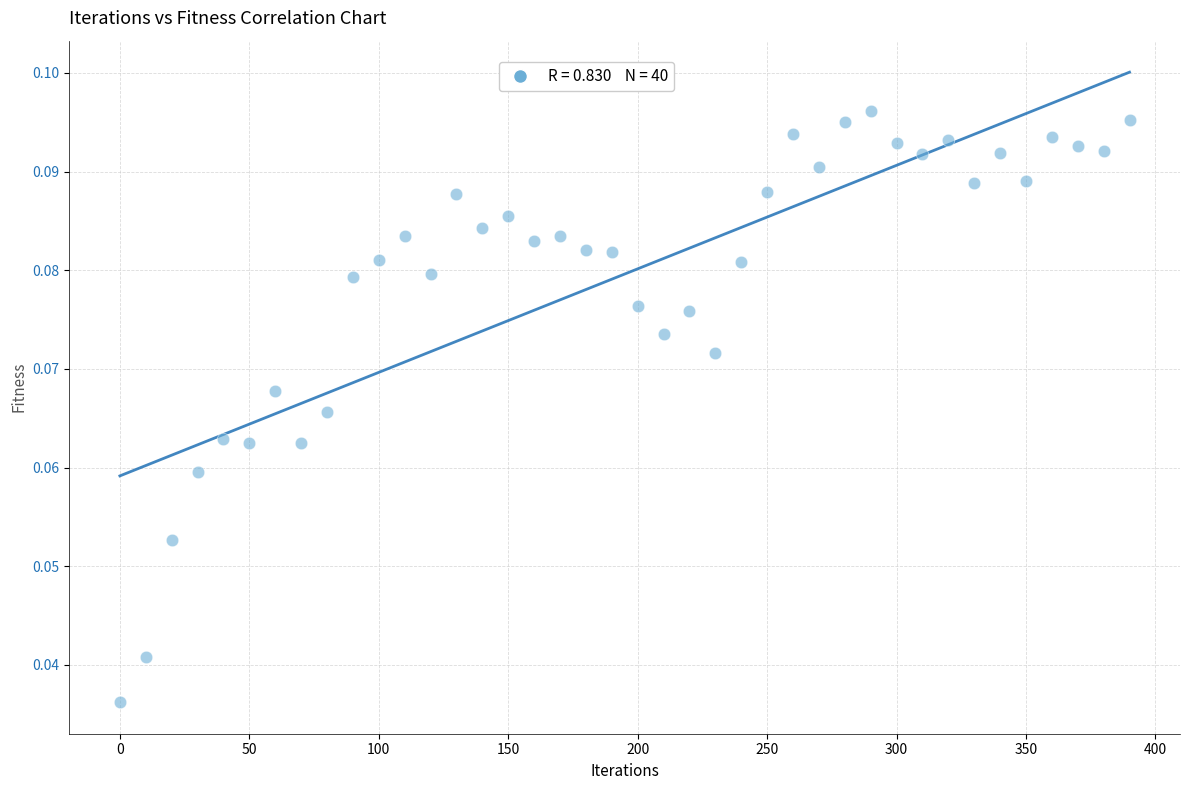

What is the range of X values (max minus min)?

390.0